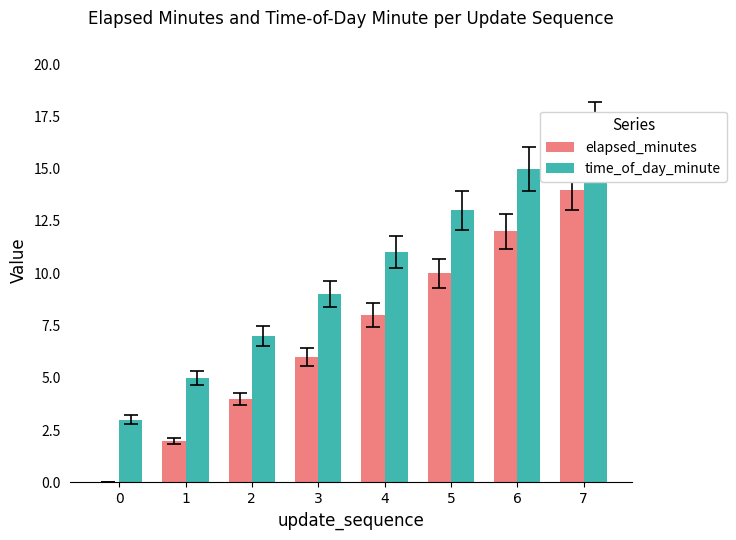

Reading right to left, transcribe all the data shown in this chart.

elapsed_minutes: 7=14	6=12	5=10	4=8	3=6	2=4	1=2	0=0
time_of_day_minute: 7=17	6=15	5=13	4=11	3=9	2=7	1=5	0=3